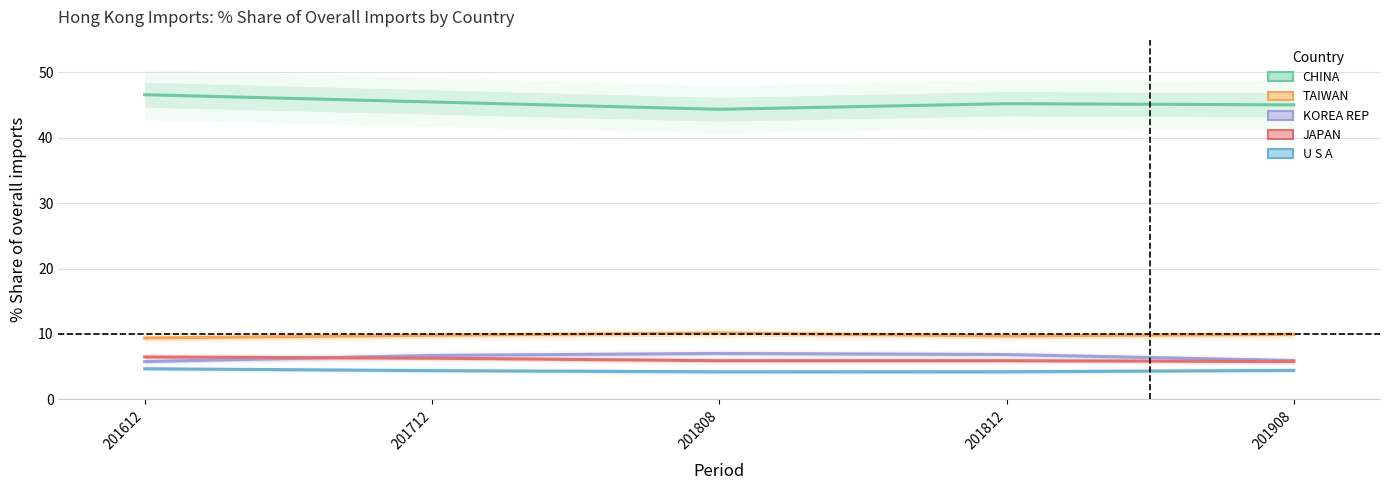

What is the sum of the TAIWAN values at 201812 and 201808?

19.8